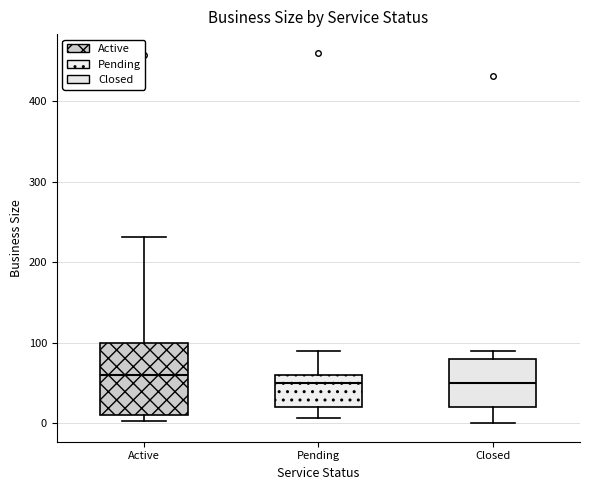

Comparing the boxes themselves (not the whiskers), which one is the tallest?

Active